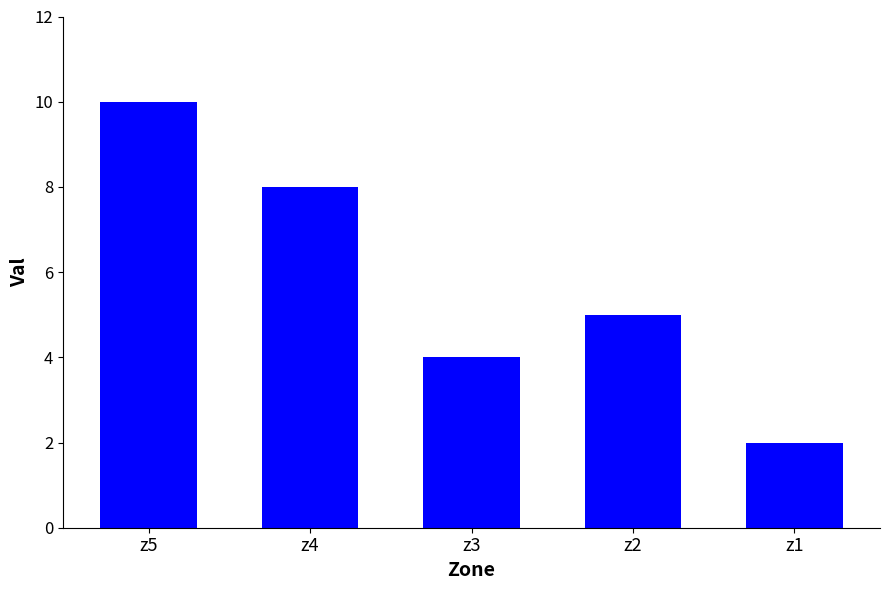

How many values are below 5?

2